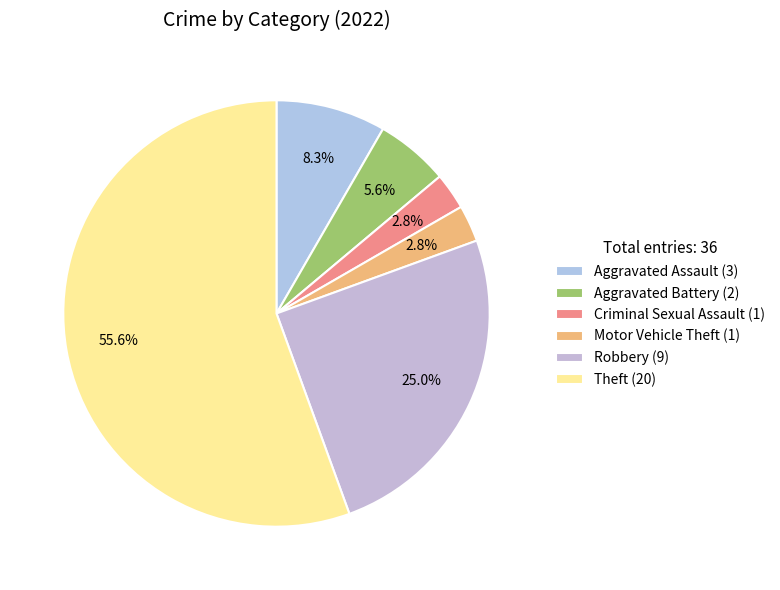

What percentage do Aggravated Assault and Motor Vehicle Theft together represent?

11.1%